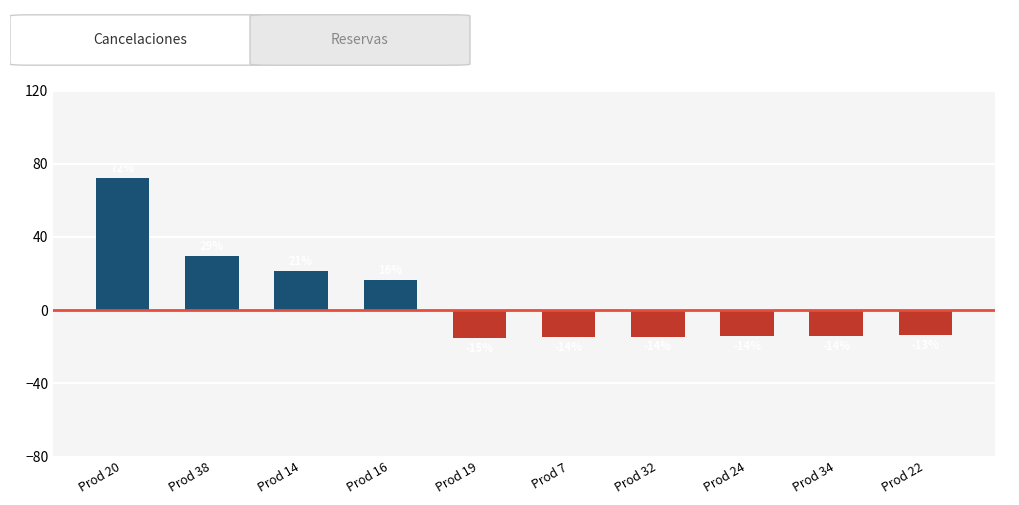

How many bars are there in total?

10